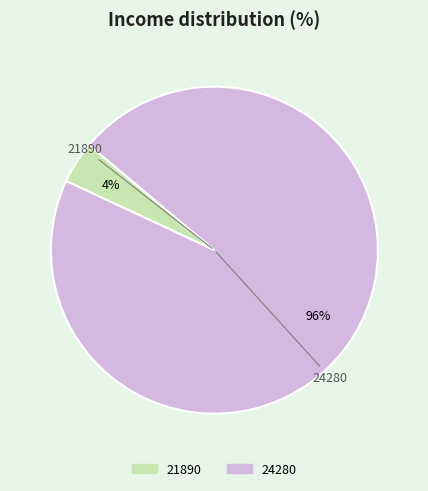

To the nearest percent, what is the difference between the 21890 and 24280 slice percentages?

92%